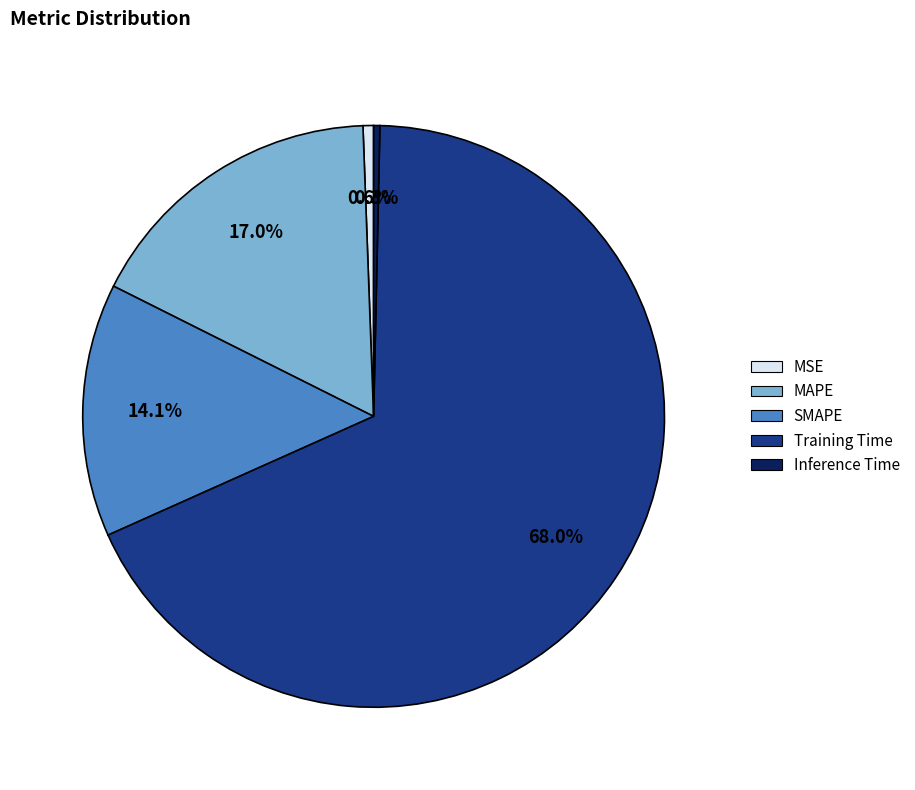

Between MSE and Training Time, which is larger?

Training Time